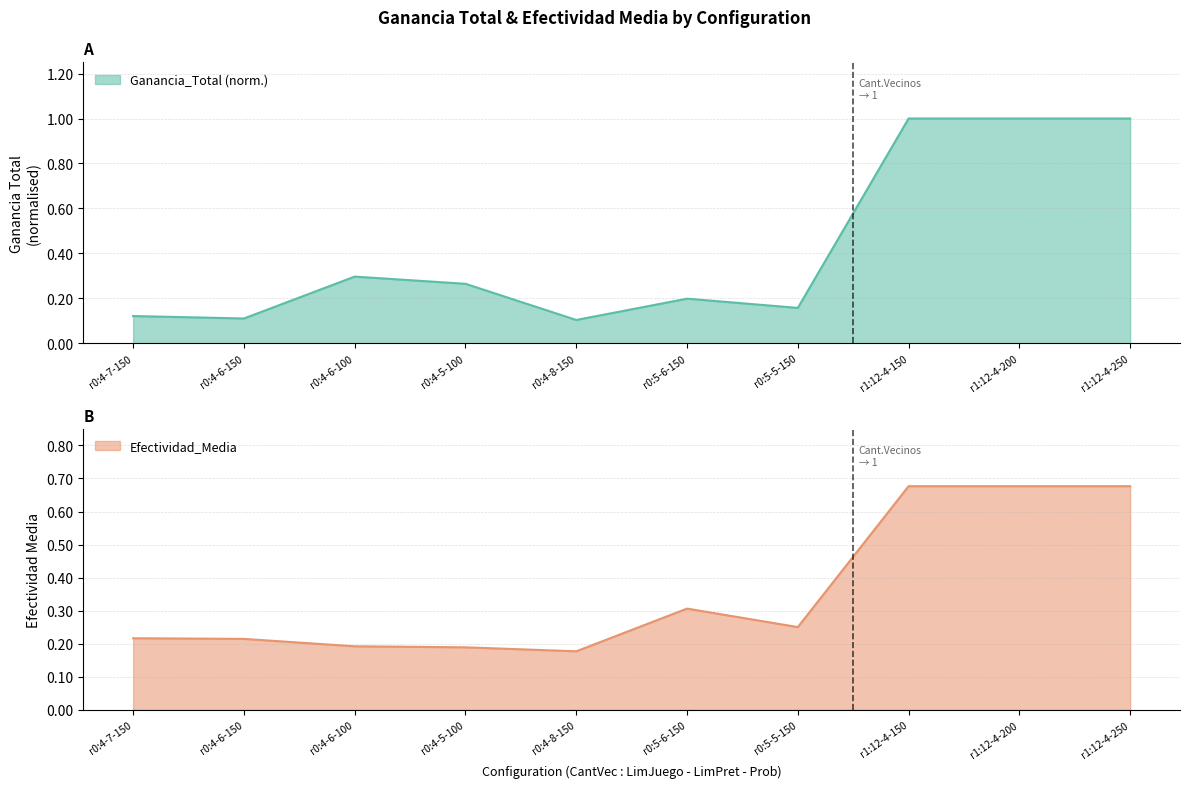

List the series in order of their overall mean, highest first.

Ganancia_Total, Efectividad_Media